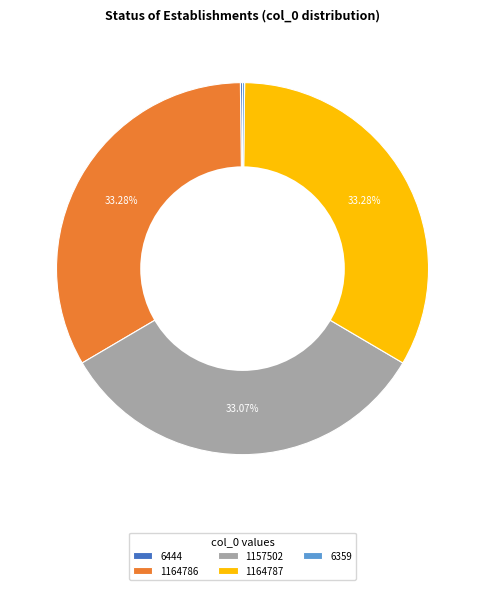

Approximately how many times larger is the value at 1164786 compared to 1164787?

1.0